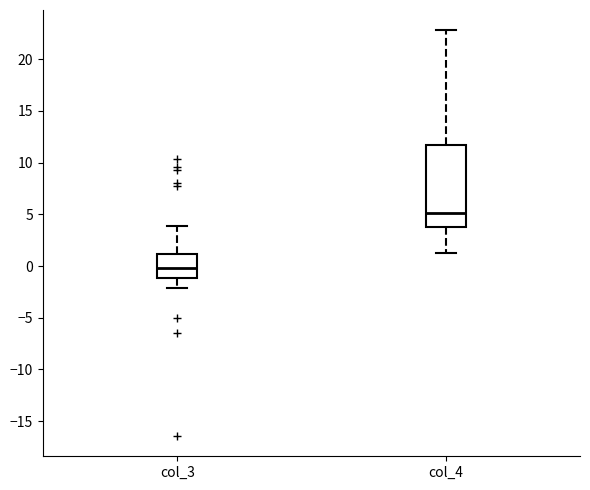

Reading left to right, transcribe this box plot: for each box, give where its median line is, the range the box spans, and where its two whiskers end, as read against the y-axis. The values are not printed on the chart, so give them approximately, as read against the axis.

col_3: median 0.0, box -1.0 to 1.0, whiskers -2.0 to 4.0
col_4: median 5.0, box 3.5 to 11.5, whiskers 1.0 to 23.0